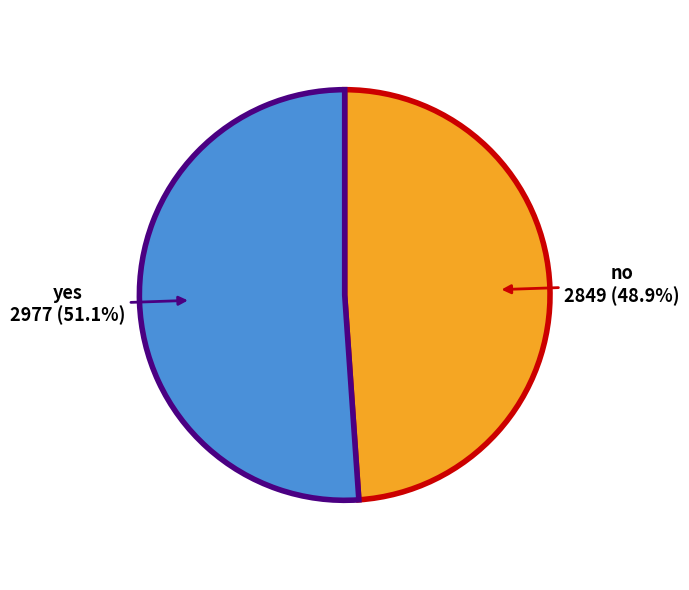

True or false: yes accounts for 51% of the total.

True